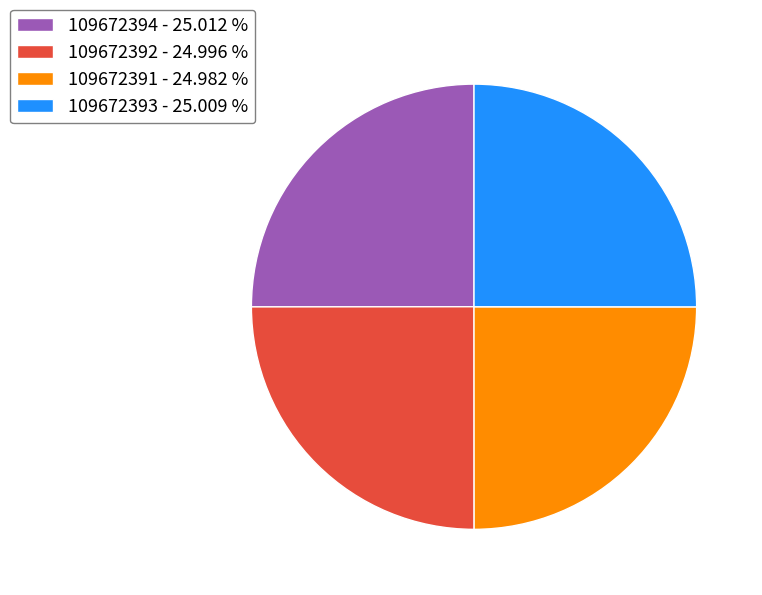

How many slices are in this pie chart?

4